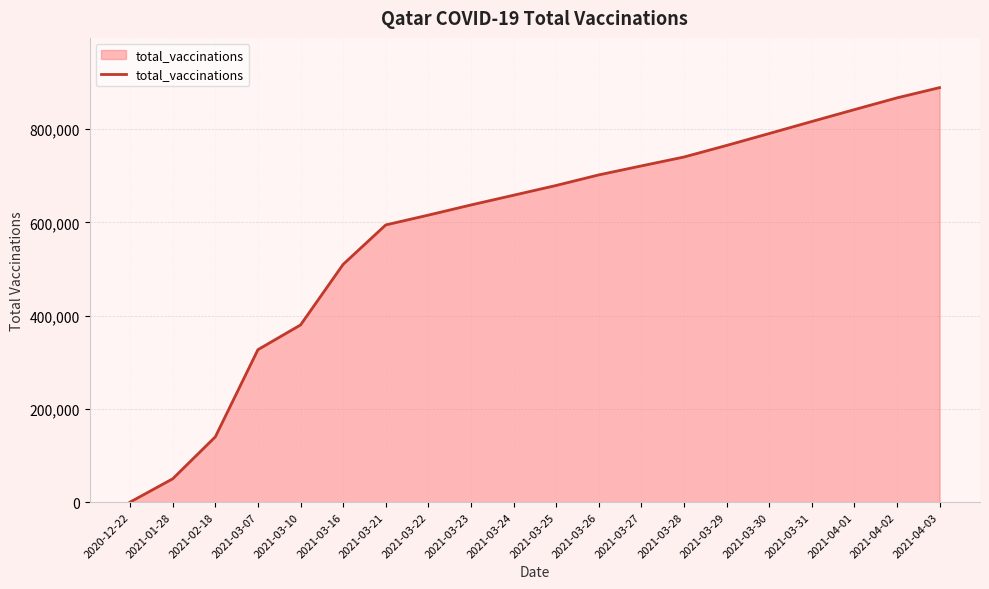

Reading left to right, what are all the values shown in this chart?

2020-12-22=0	2021-01-28=50000	2021-02-18=140000	2021-03-07=327000	2021-03-10=380000	2021-03-16=510000	2021-03-21=594613	2021-03-22=615655	2021-03-23=637461	2021-03-24=658325	2021-03-25=679278	2021-03-26=701943	2021-03-27=721236	2021-03-28=740309	2021-03-29=765110	2021-03-30=790676	2021-03-31=816484	2021-04-01=842000	2021-04-02=867209	2021-04-03=889202